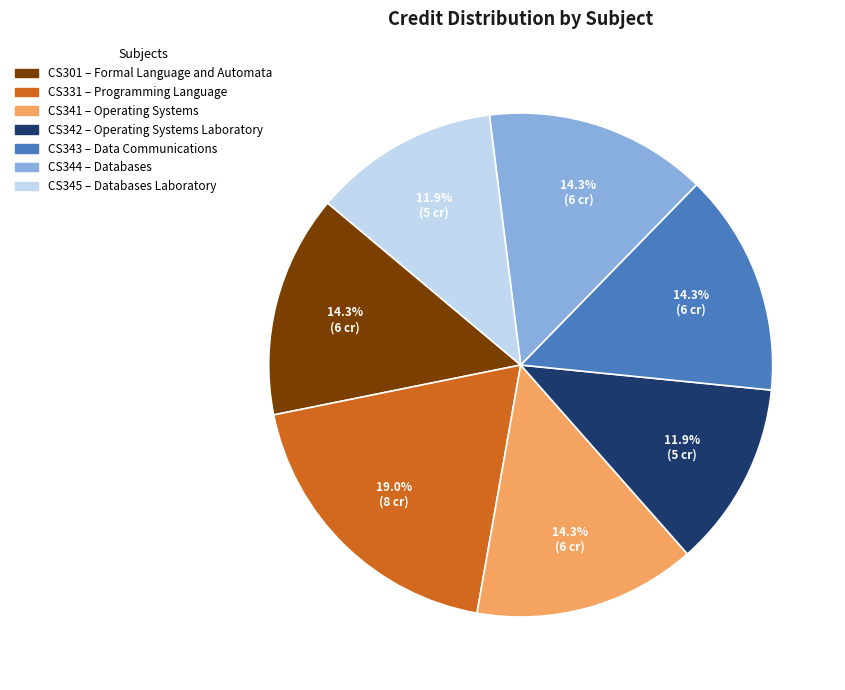

Is there a majority slice in this chart?

No